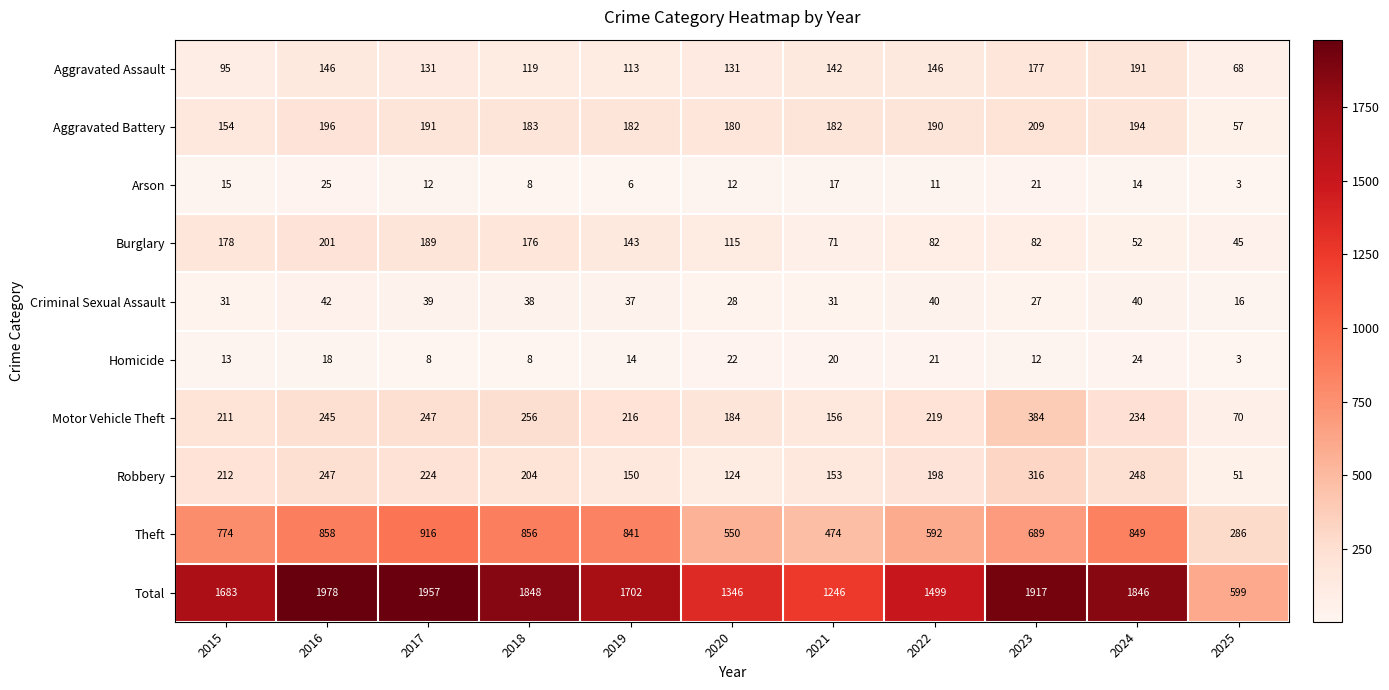

What is the lowest value of the Aggravated Battery series?

57